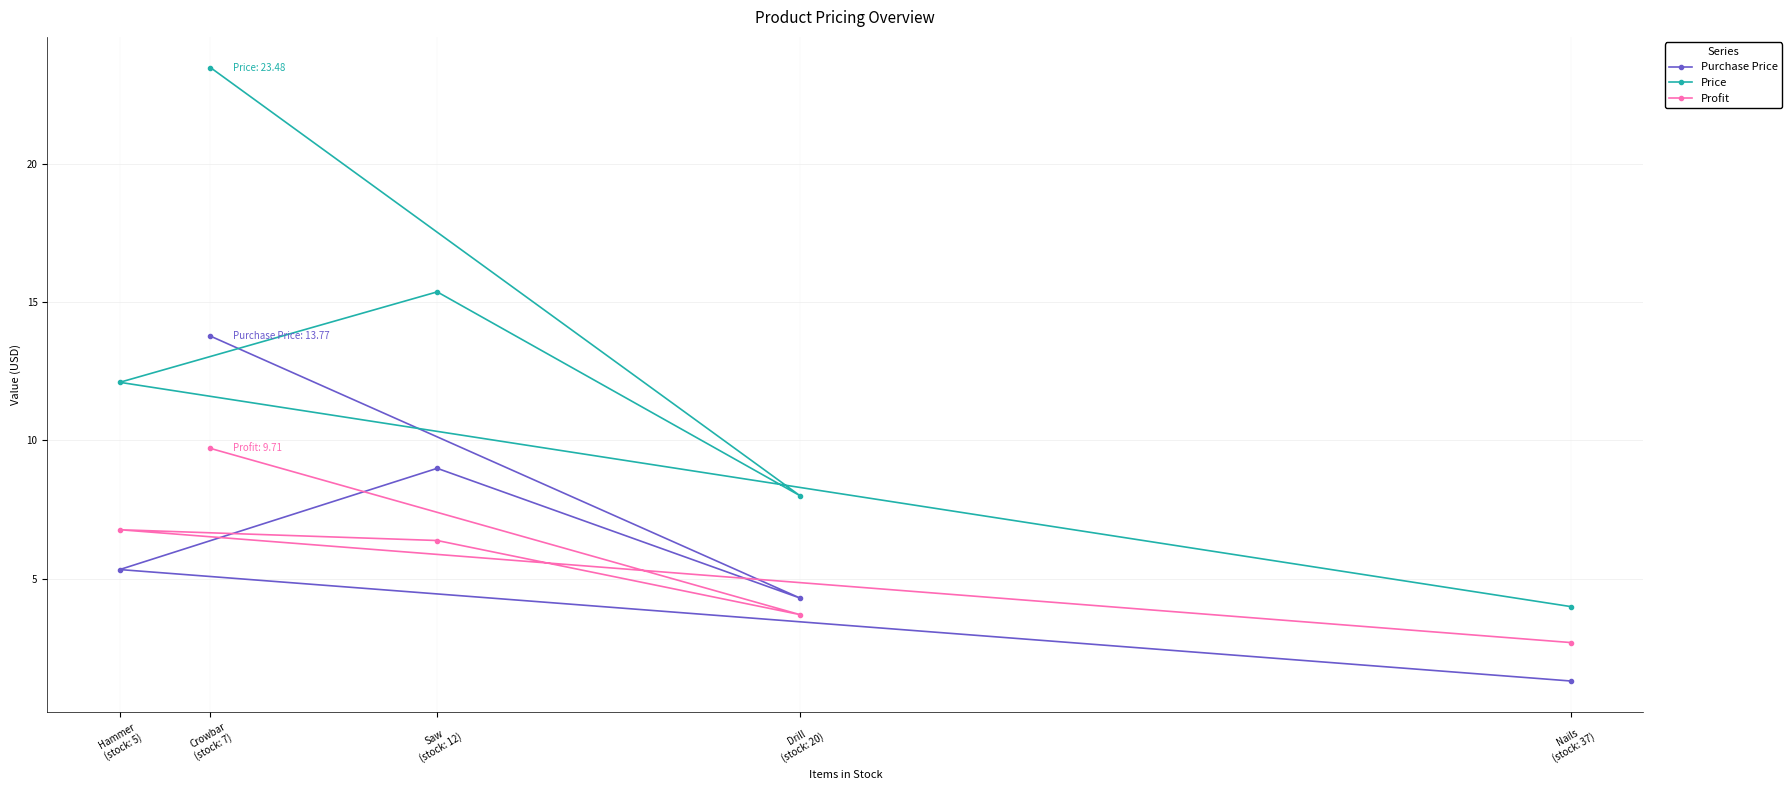

True or false: Profit and Price intersect in this chart.

False